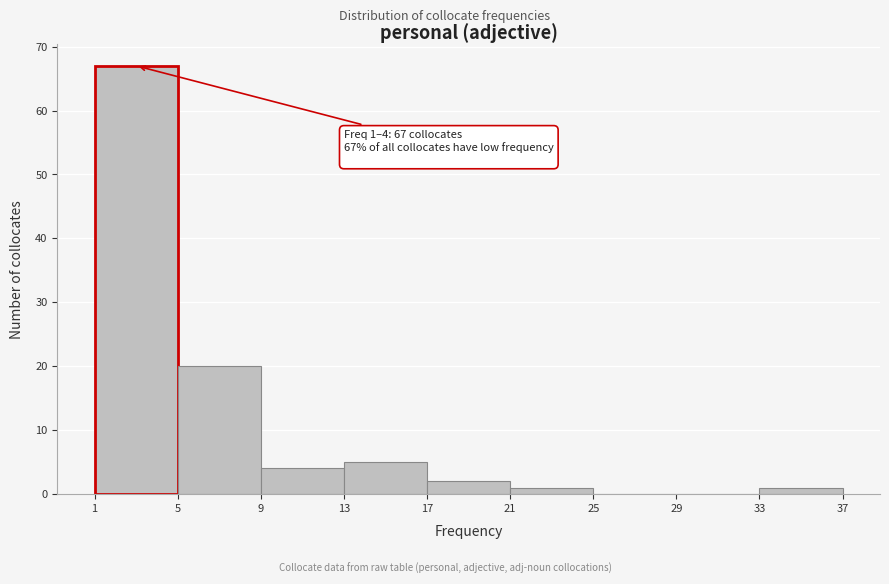

Over which range of the x-axis is the bar tallest?

1 to 5